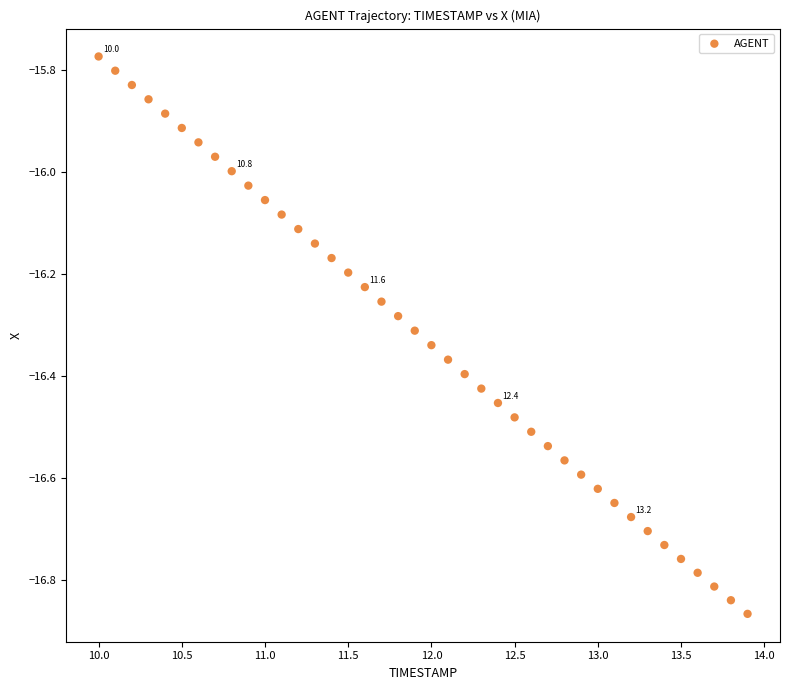

What is the range of X values (max minus min)?

3.9